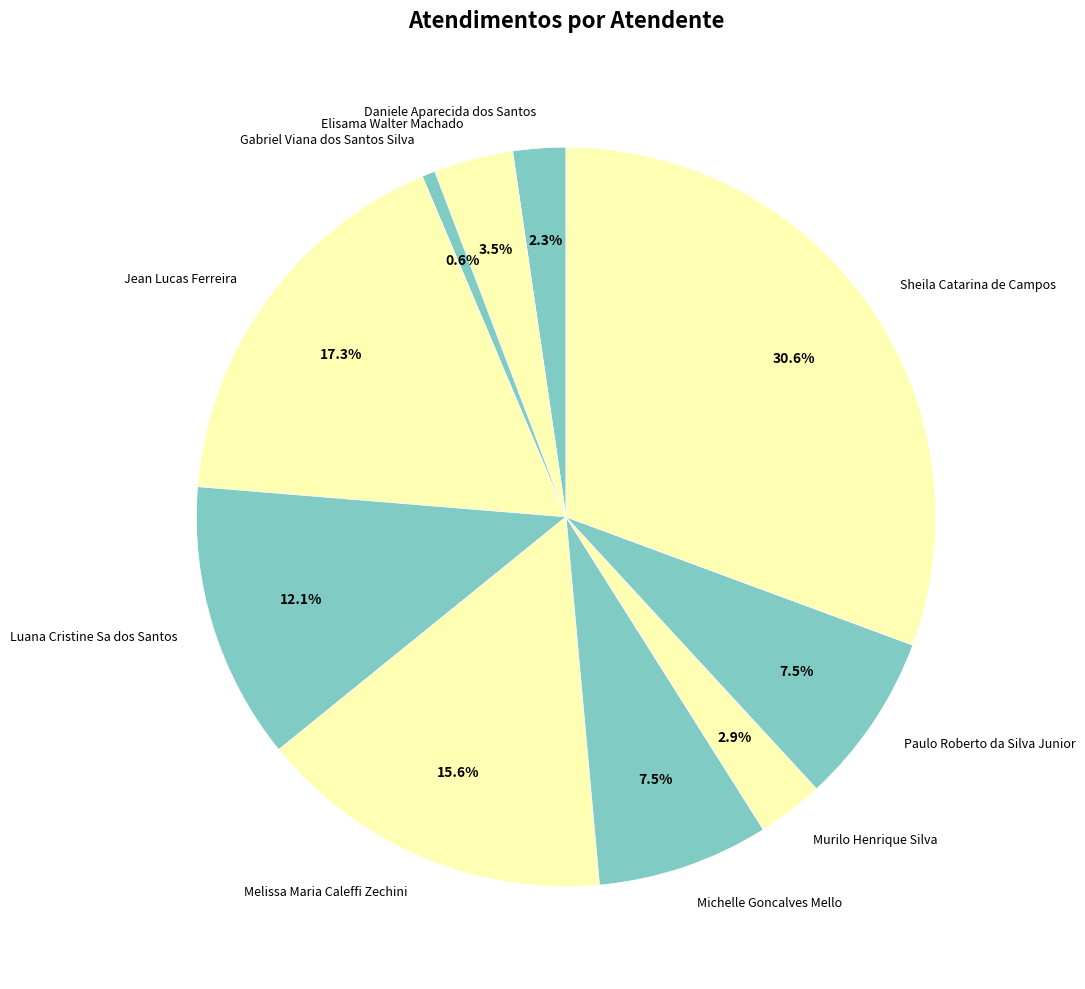

True or false: Jean Lucas Ferreira accounts for 17% of the total.

True